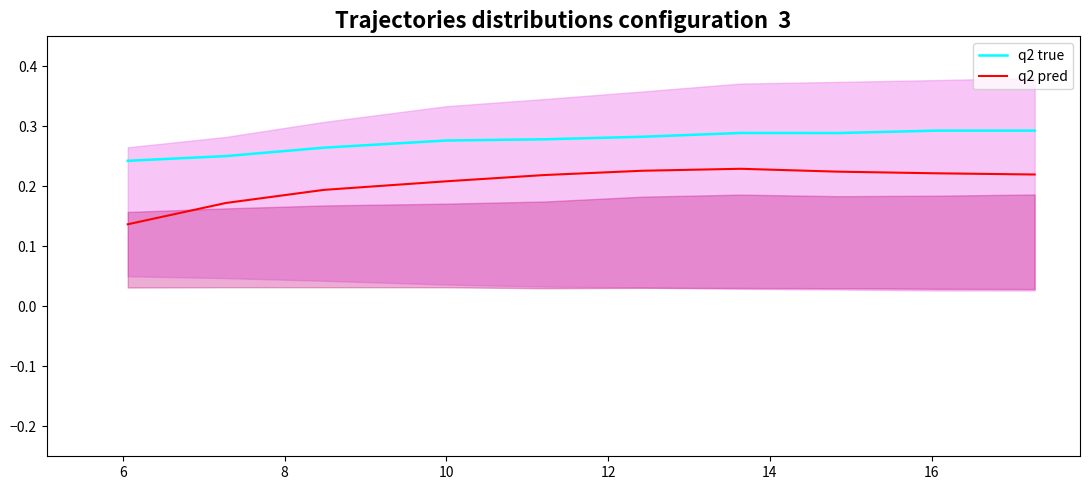

What is the value of the q2 true point at the 10th from the left?

0.3